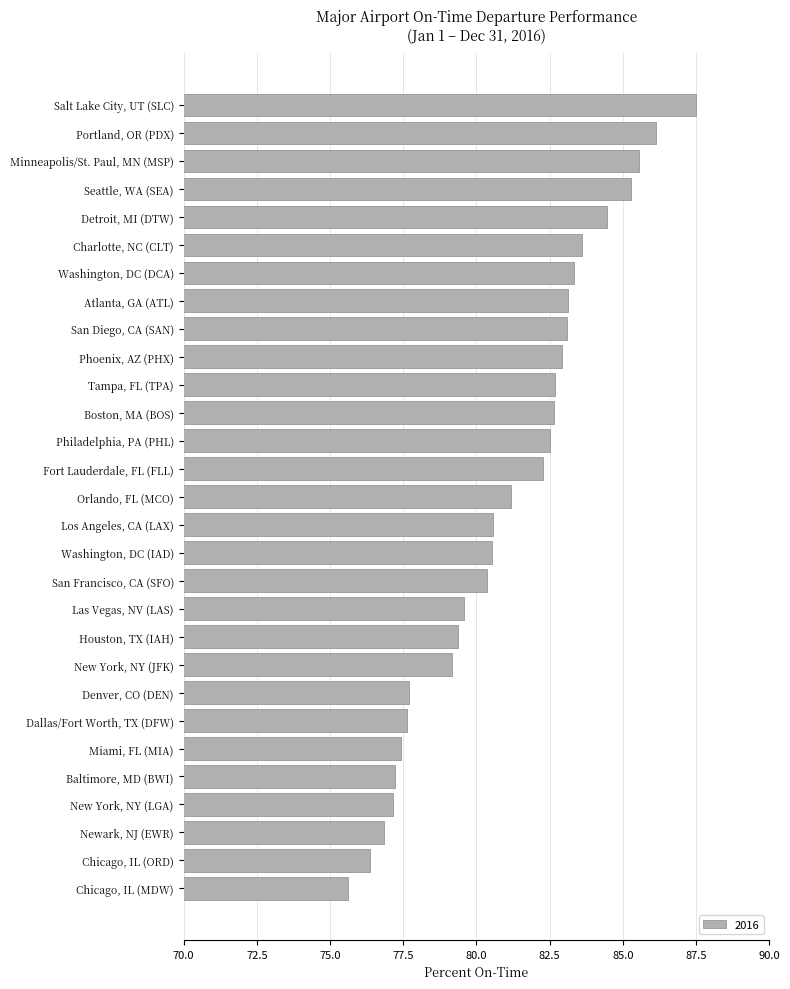

What is the approximate value at Portland, OR (PDX)?

86.1